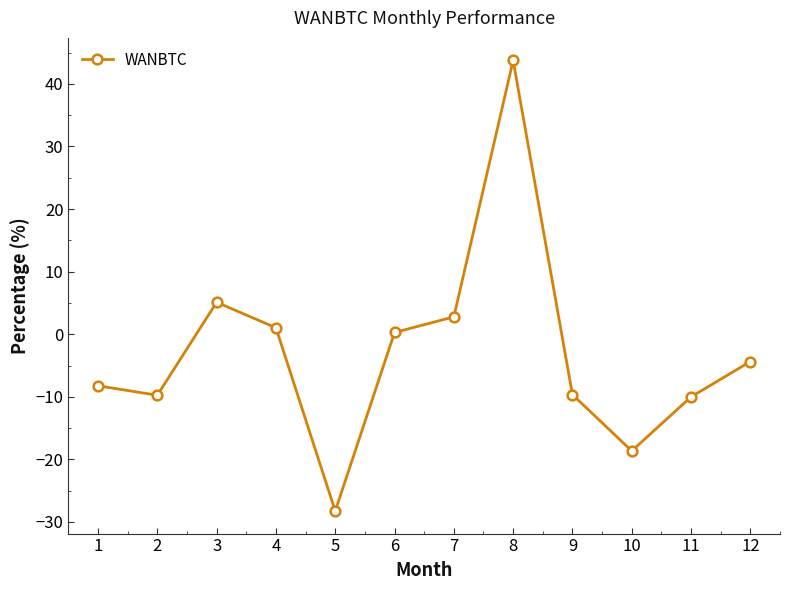

What is the value of the 12th point from the left?

-4.4